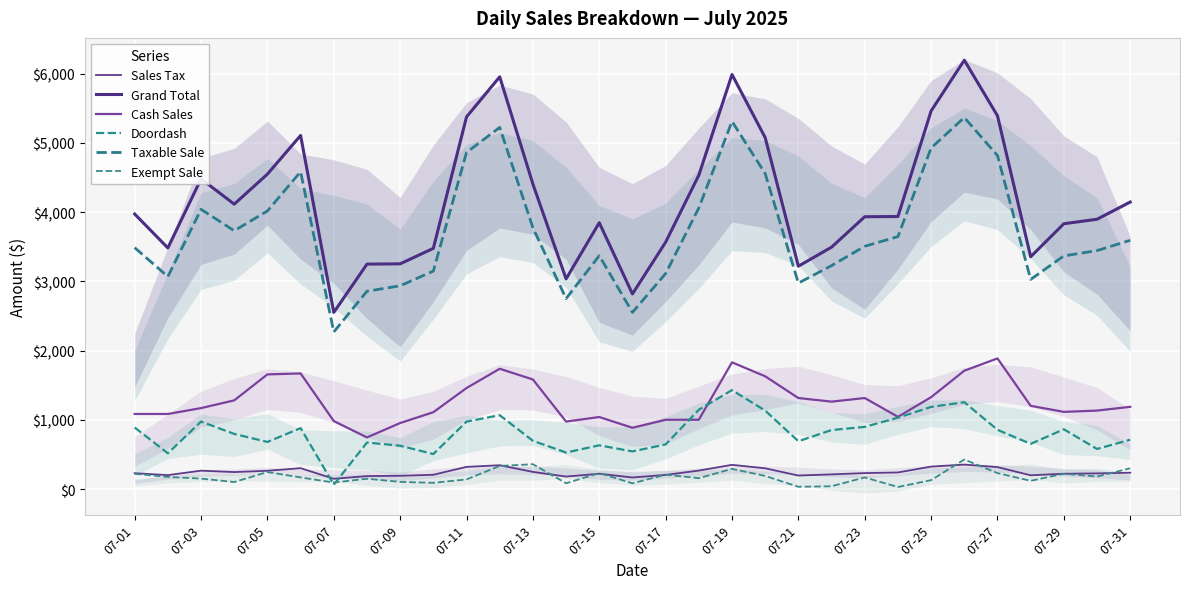

How many series are shown in this chart?

6